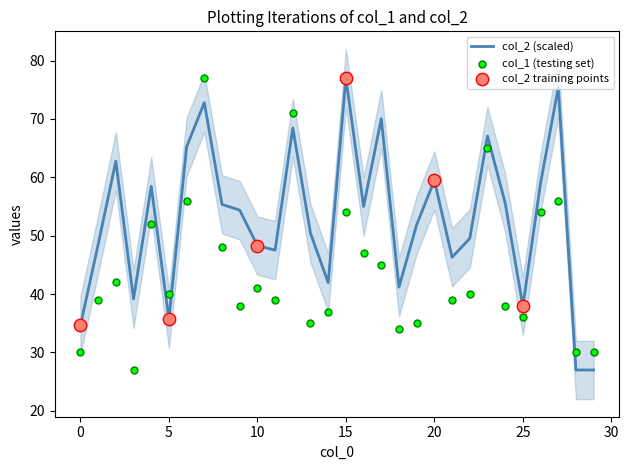

Which series has the widest spread of Y values?

col_1